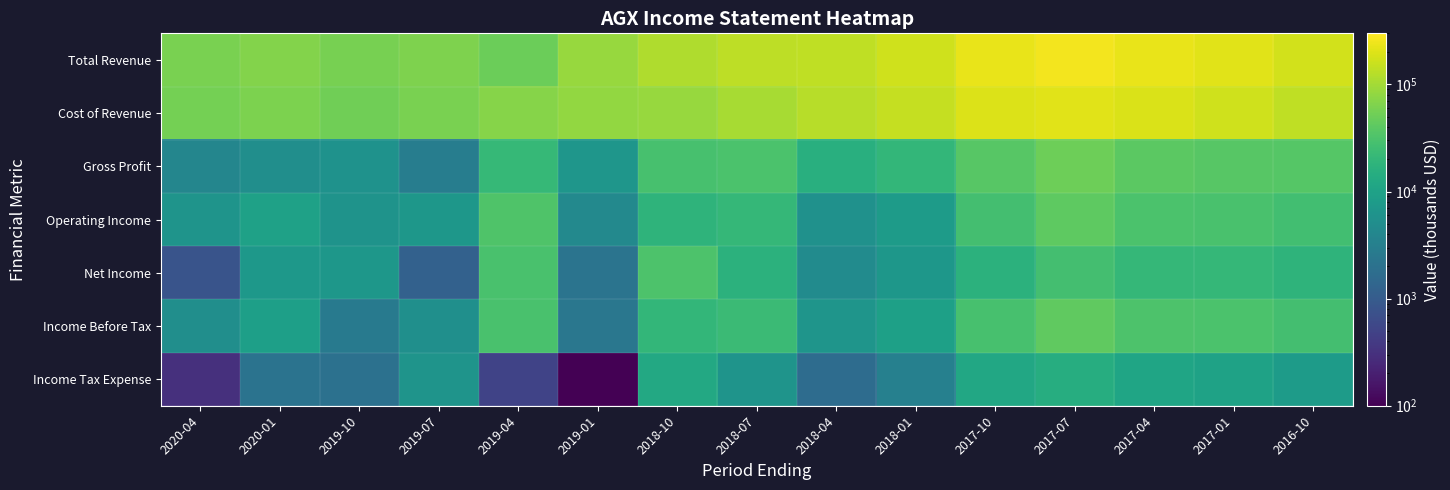

Which category has the highest value across all series?

2017-07